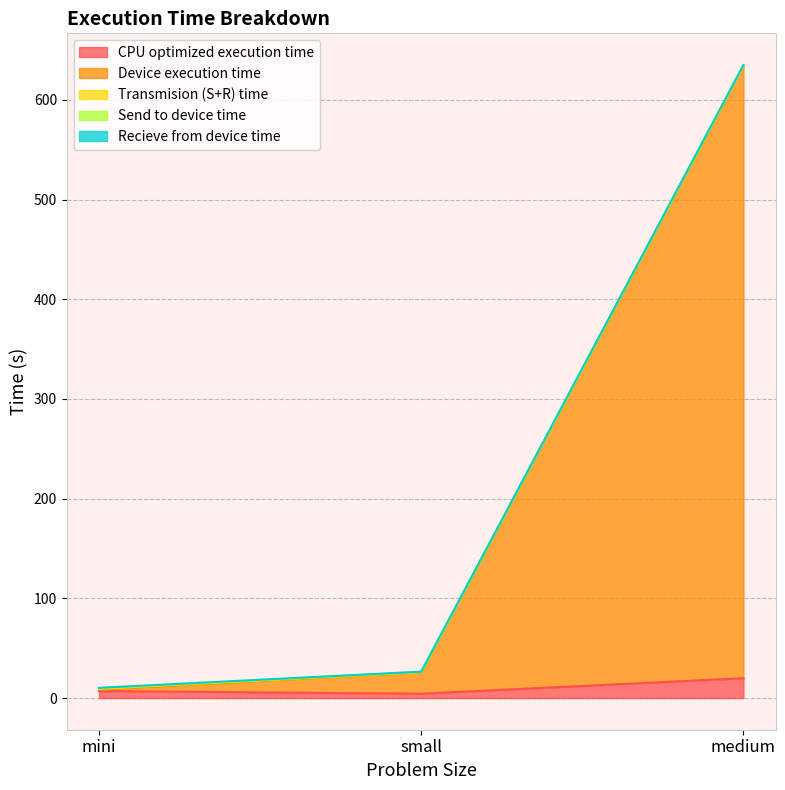

What is the lowest value of the Device execution time series?

8.2